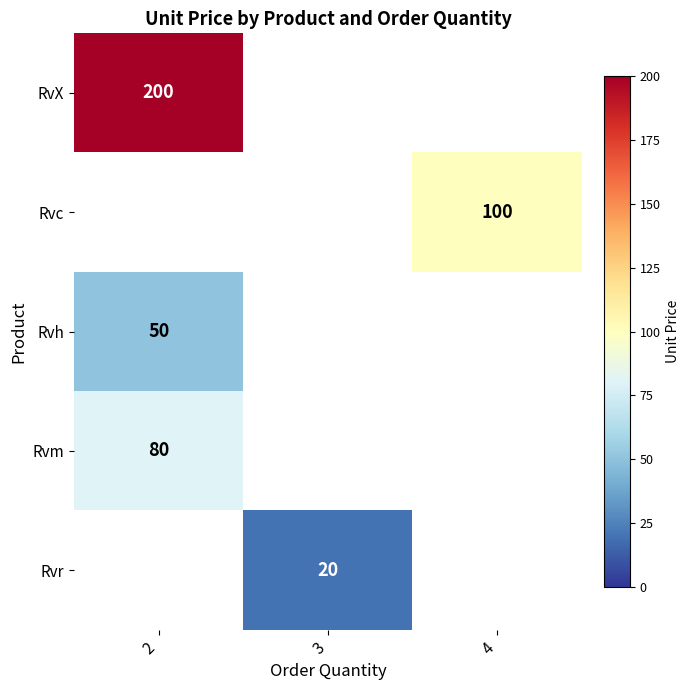

At how many categories does at least one series exceed 68?

2